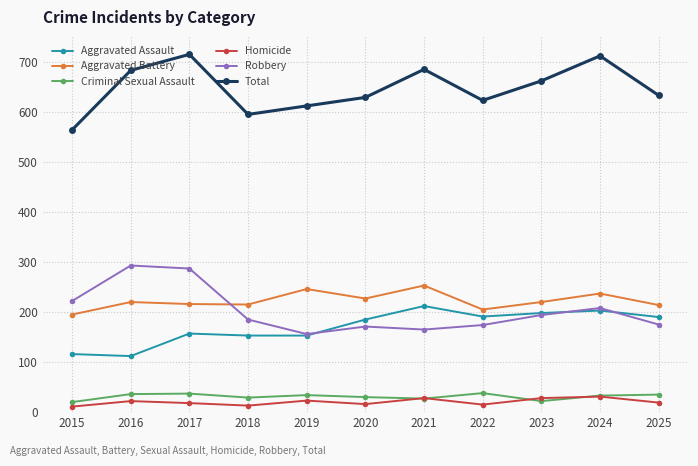

Does the chart have visible grid lines?

Yes